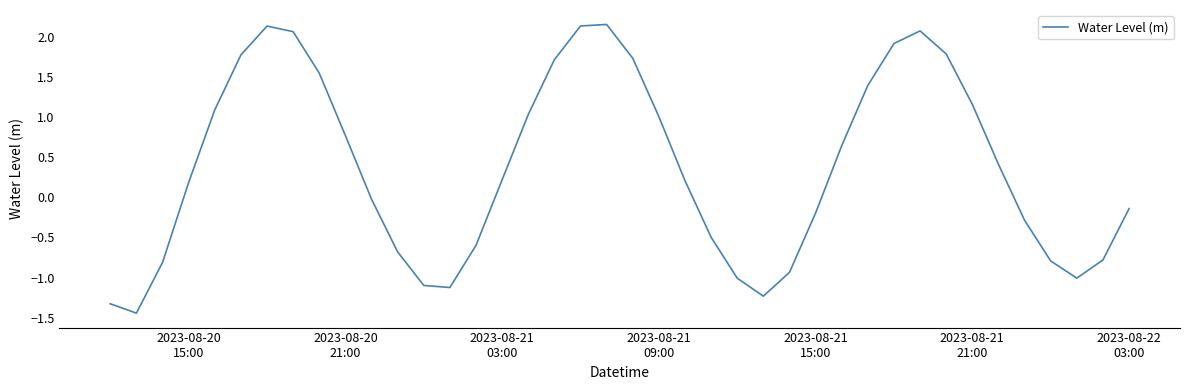

What is the difference between the maximum and minimum values?

3.6